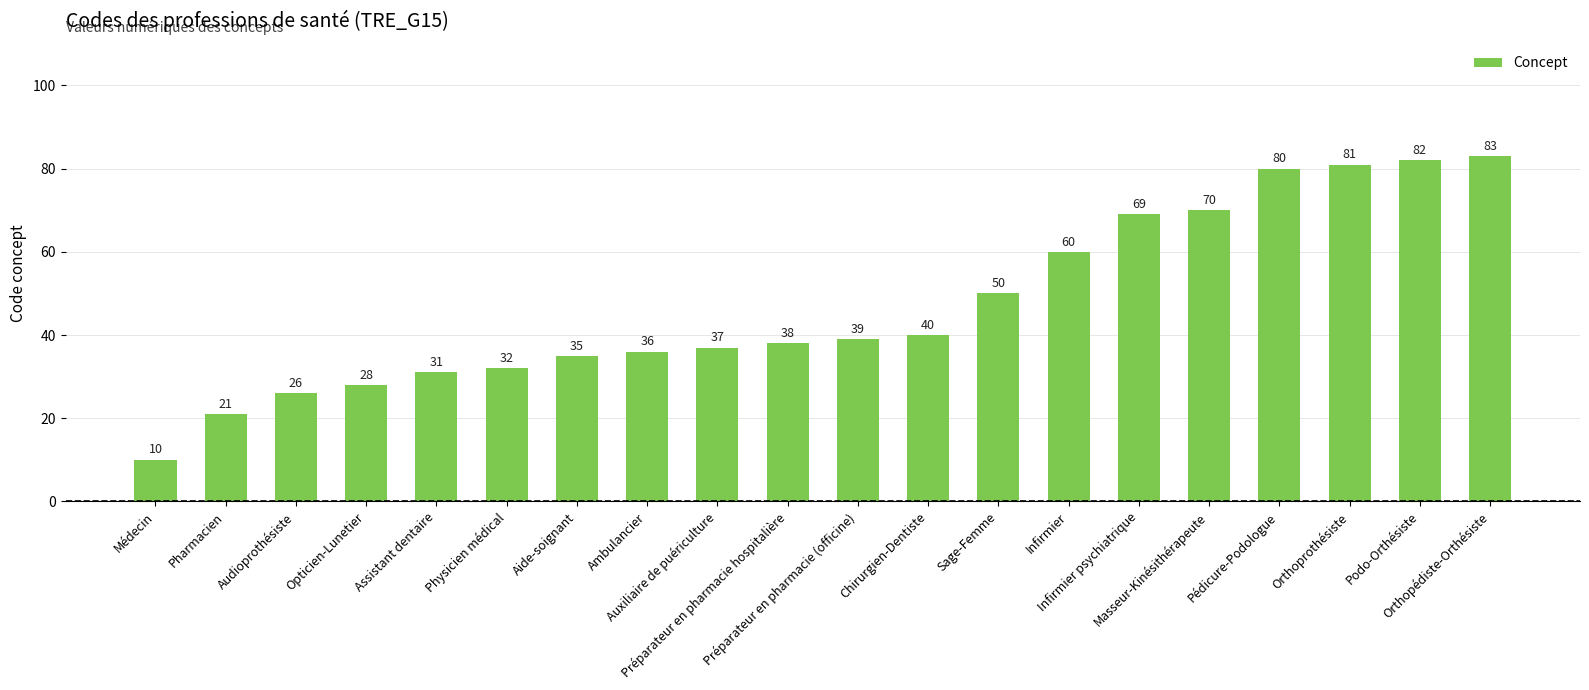

What is the approximate value at Physicien médical, to the nearest 10?

30